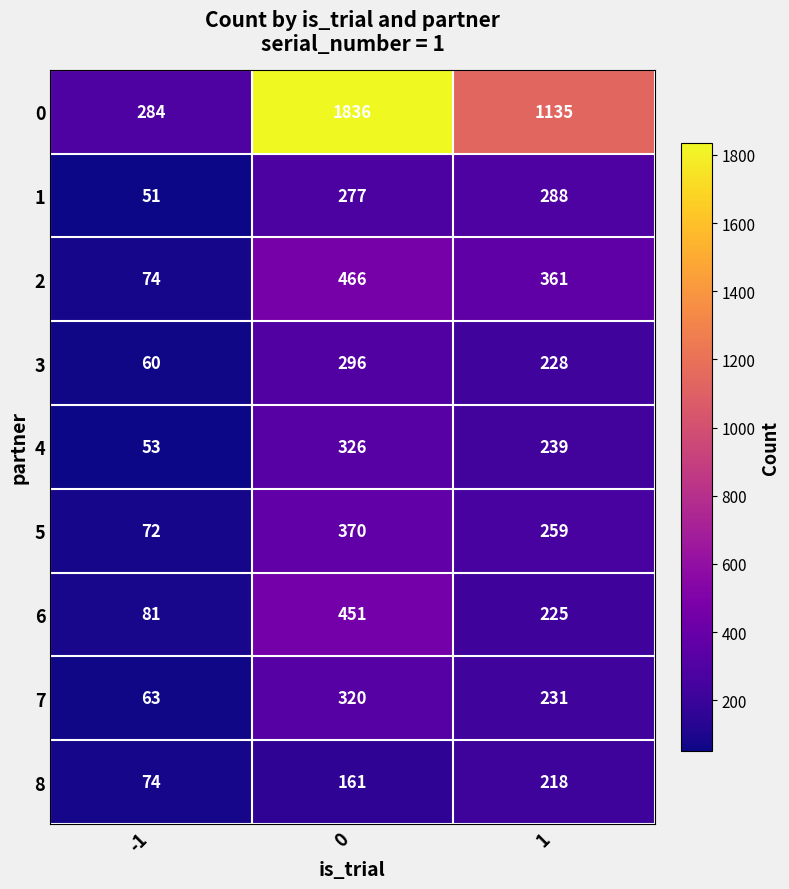

Rank the categories by 7 value from highest to lowest.

0, 1, -1